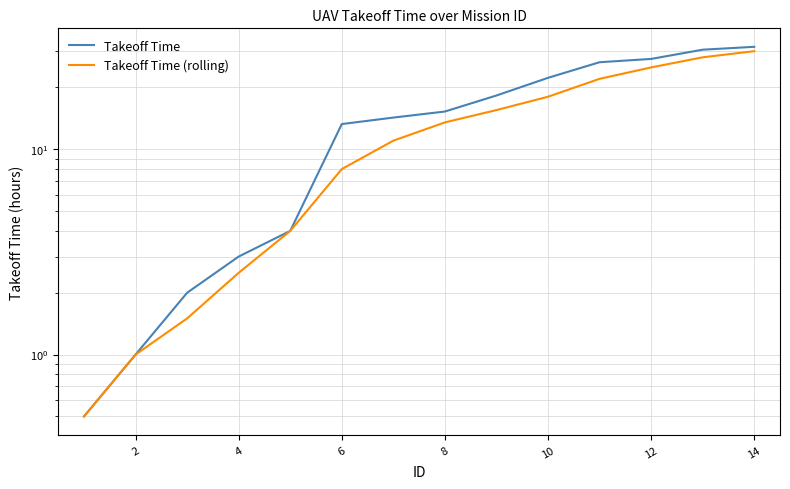

At how many categories does at least one series exceed 29?

2